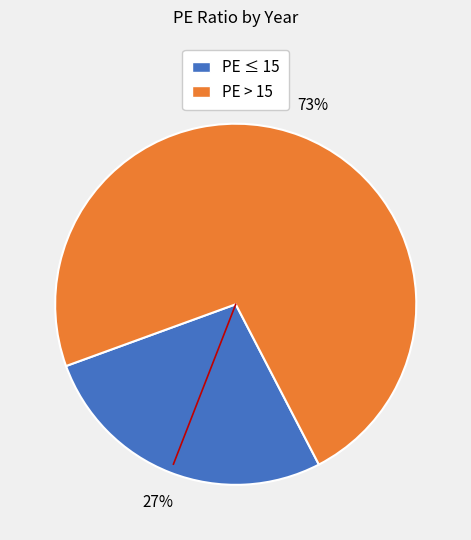

How many segments does this pie chart have?

2